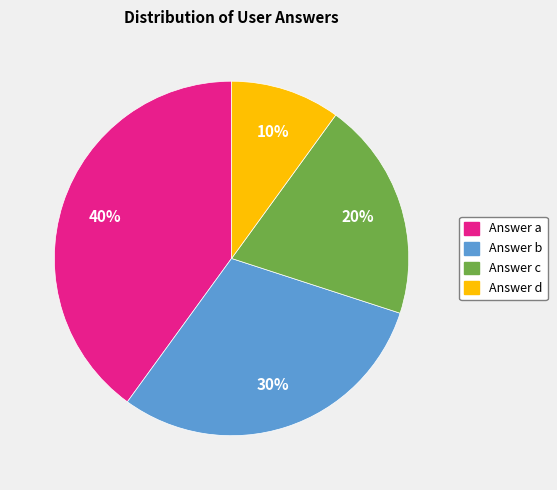

Is Answer c the majority of the pie?

No